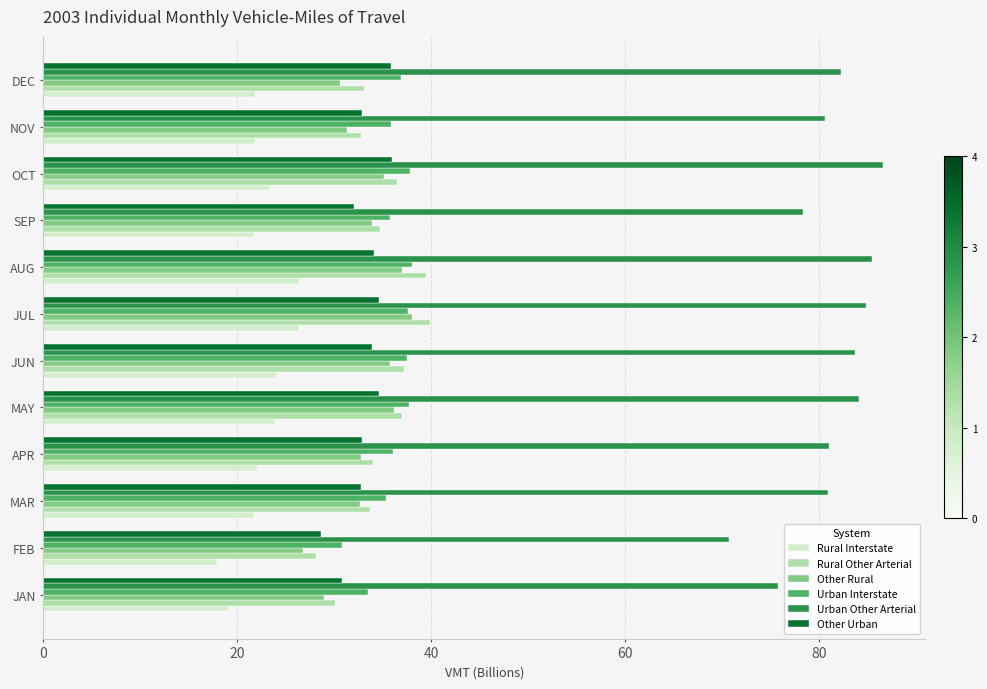

The value of Rural Interstate at SEP is 30.6. True or false?

False